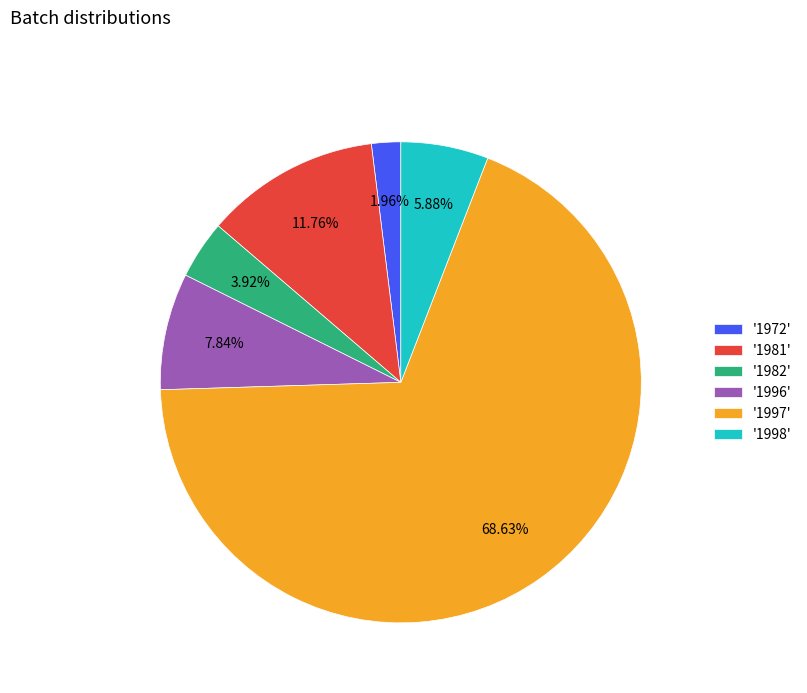

Rank the categories by value from highest to lowest.

'1997', '1981', '1996', '1998', '1982', '1972'